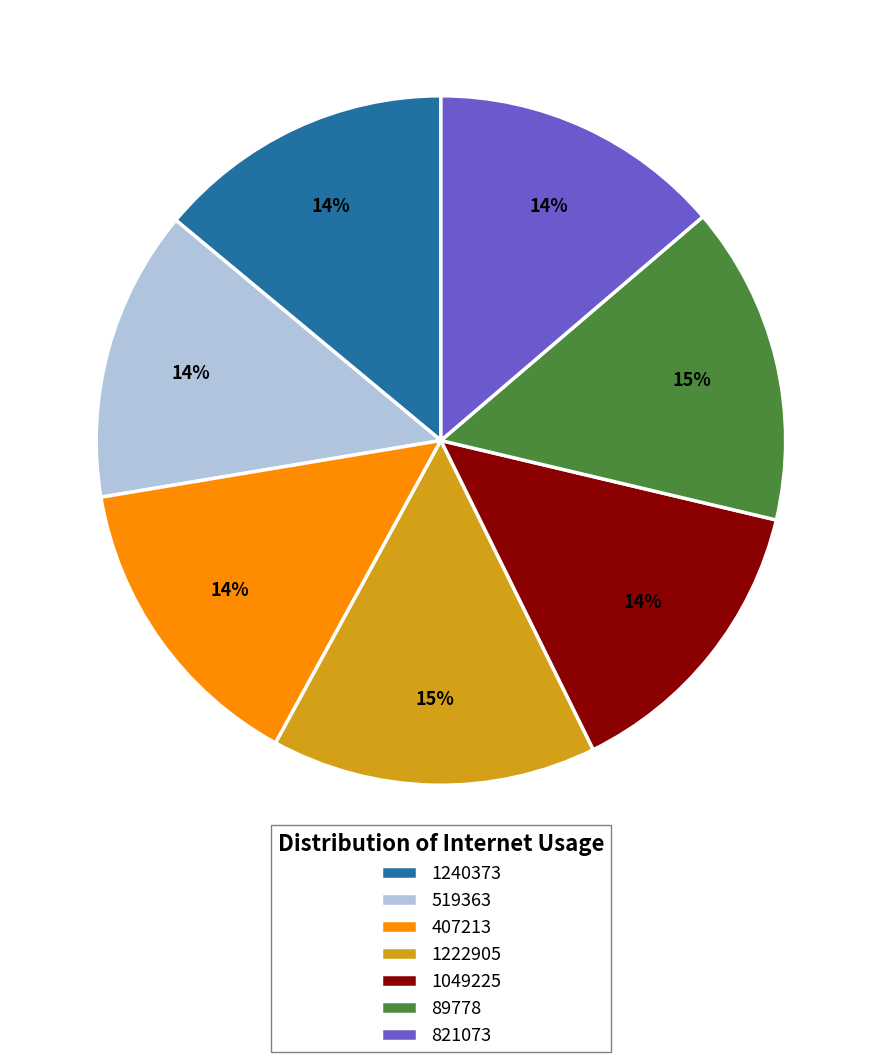

Is 519363 the majority of the pie?

No